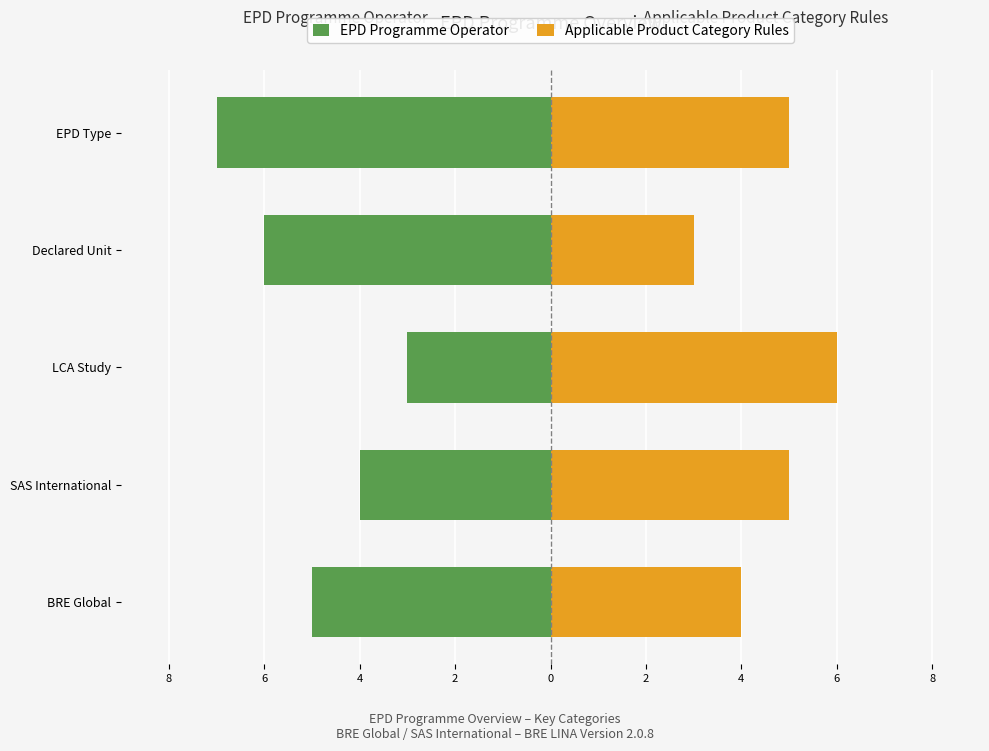

Which has a higher value, LCA Study or SAS International?

LCA Study